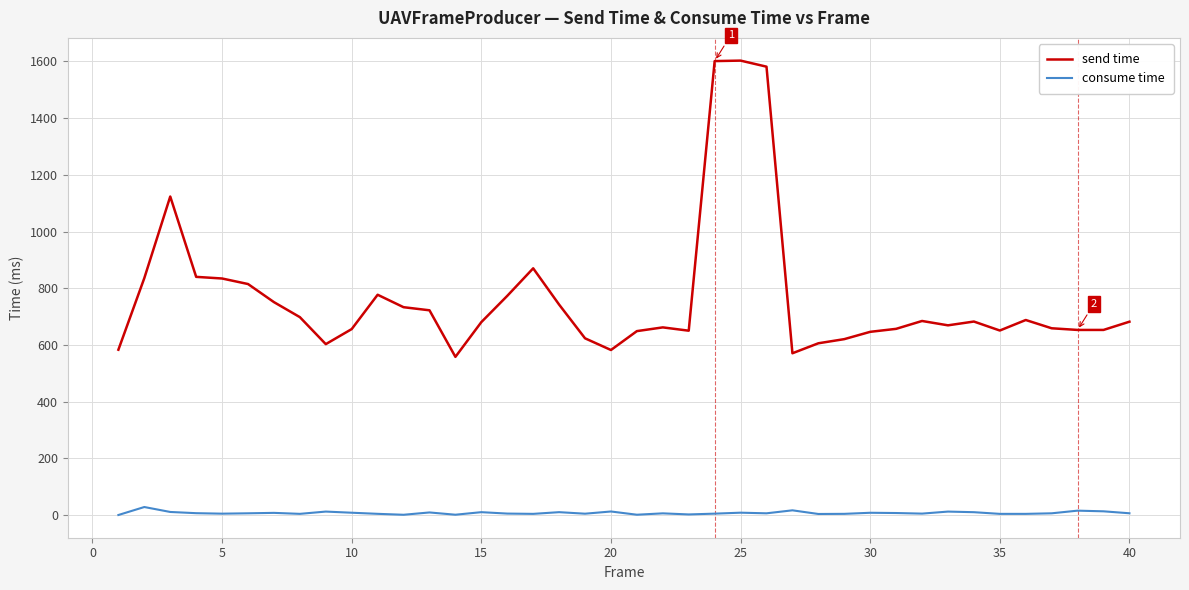

True or false: consume time and send time intersect in this chart.

False